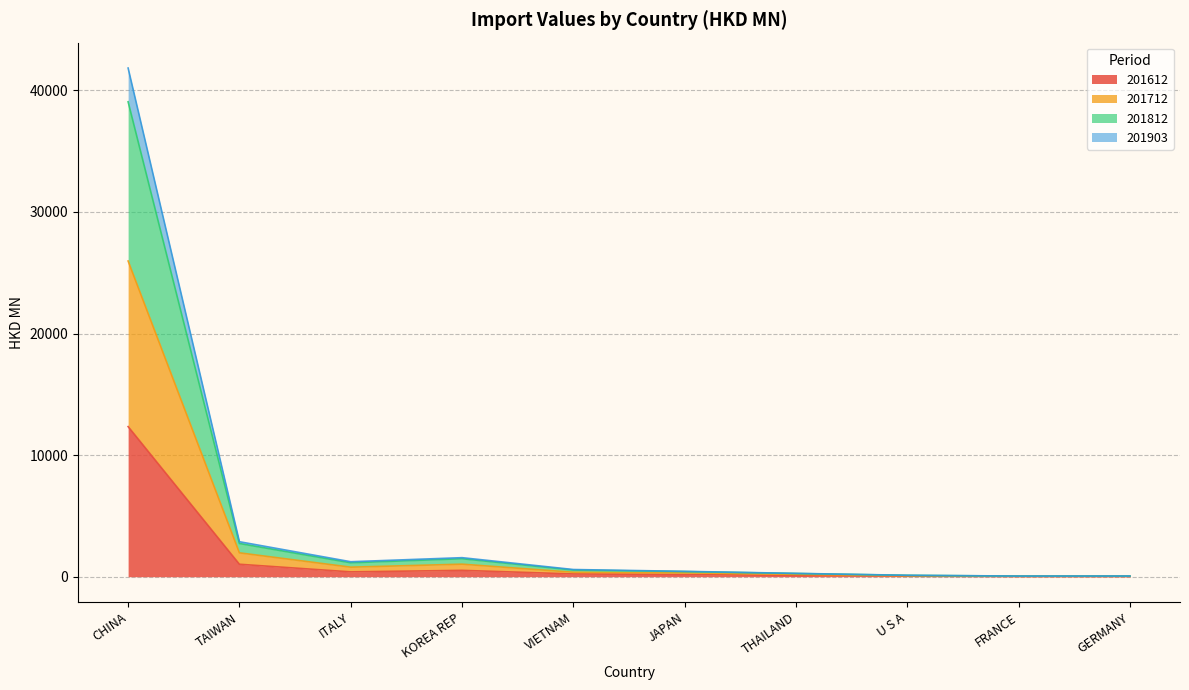

List the labels in order of 201712 value, largest first.

CHINA, TAIWAN, KOREA REP, ITALY, VIETNAM, JAPAN, THAILAND, U S A, FRANCE, GERMANY